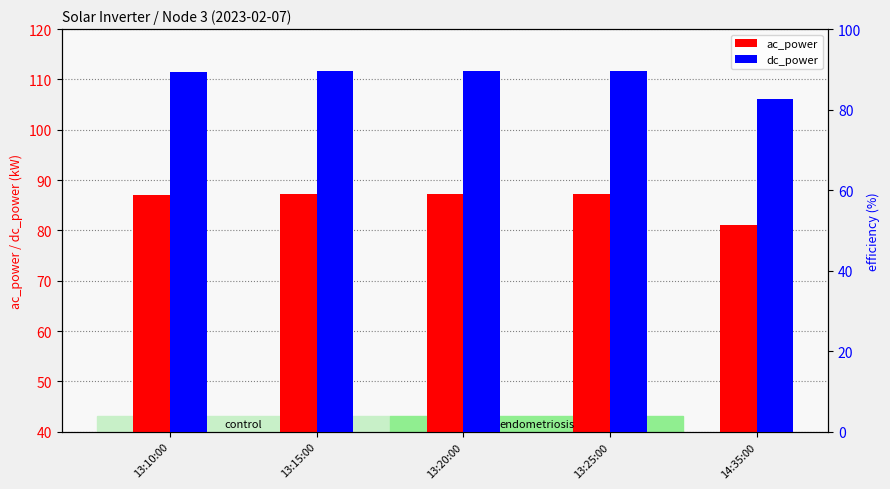

What is the label of the 2nd bar from the left?

13:15:00